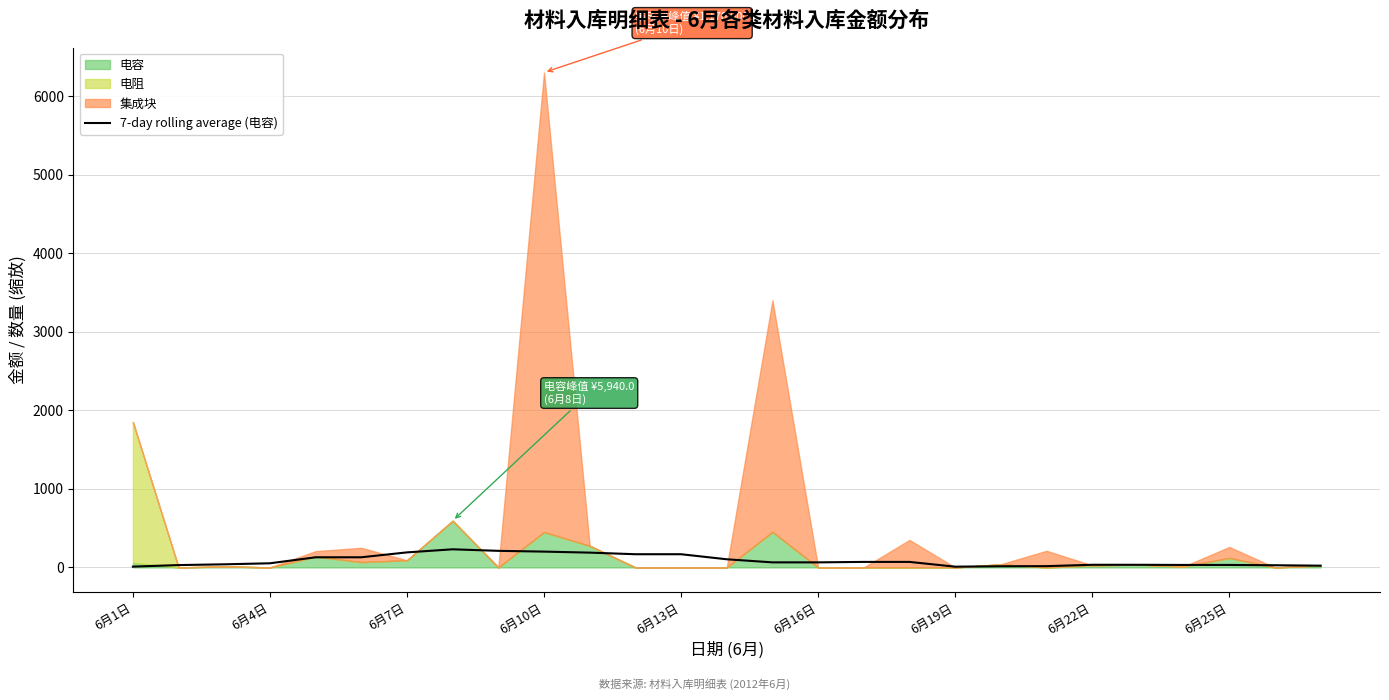

What is the highest value of the 7-day rolling average (电容) series?

230.8